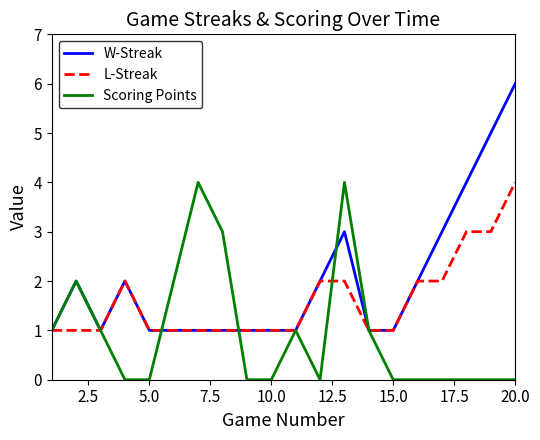

What is the highest value of the Scoring Points series?

4